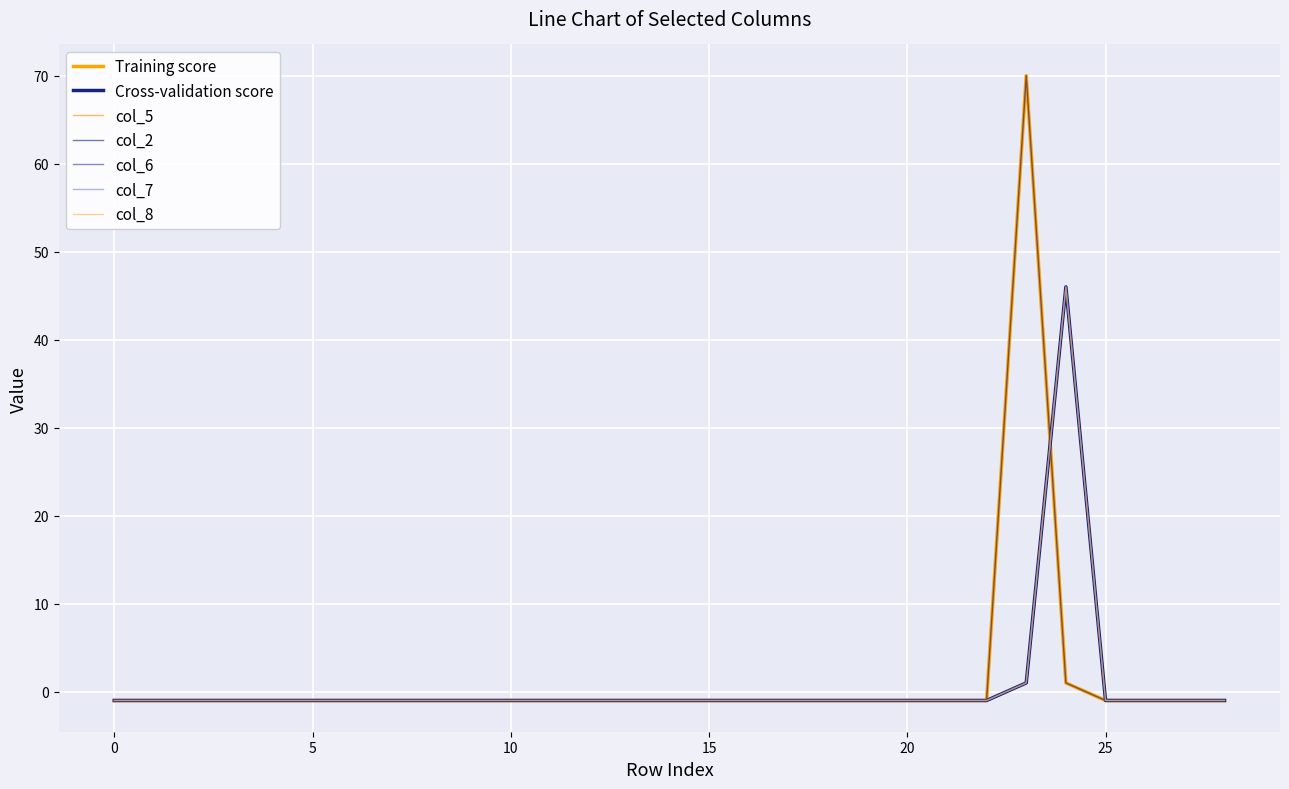

The value of col_6 at 23 is 0. True or false?

False